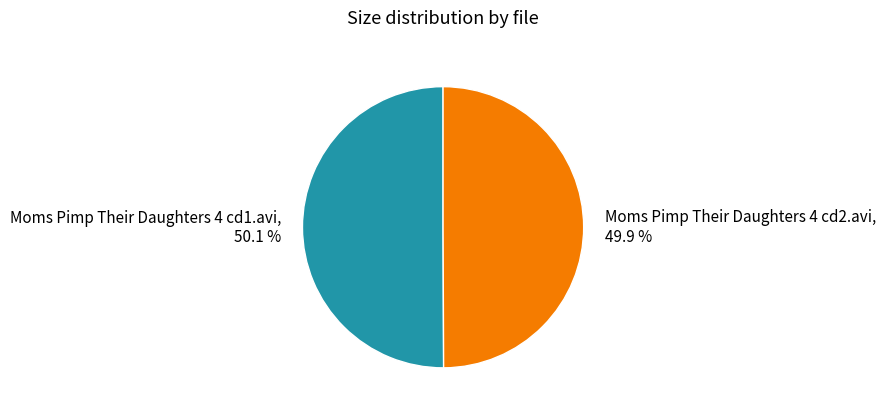

To the nearest percent, what percentage of the pie is Moms Pimp Their Daughters 4 cd2.avi?

50%